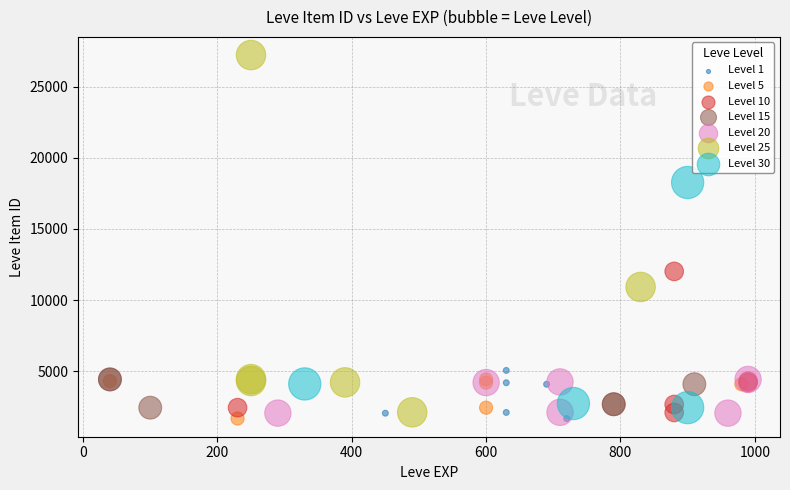

Which series has the largest Y range (max minus min)?

Level 25